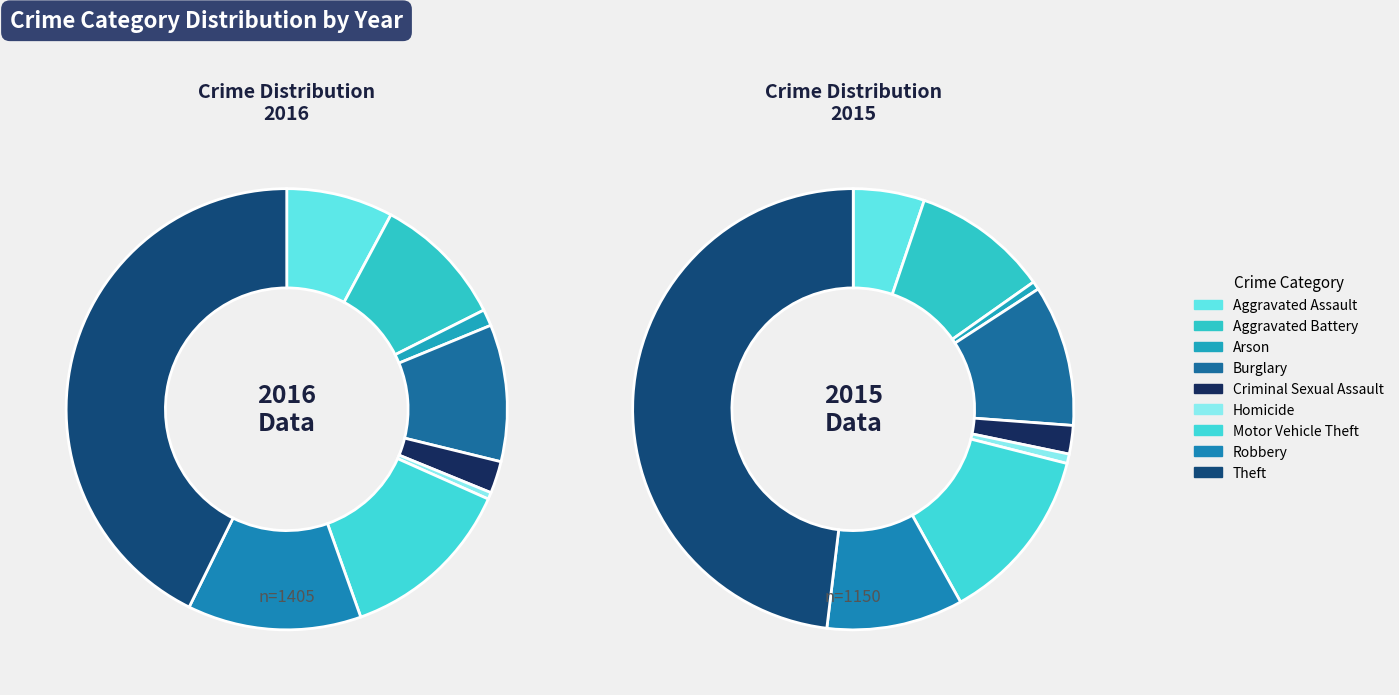

Which category has the smallest portion of the pie?

Homicide